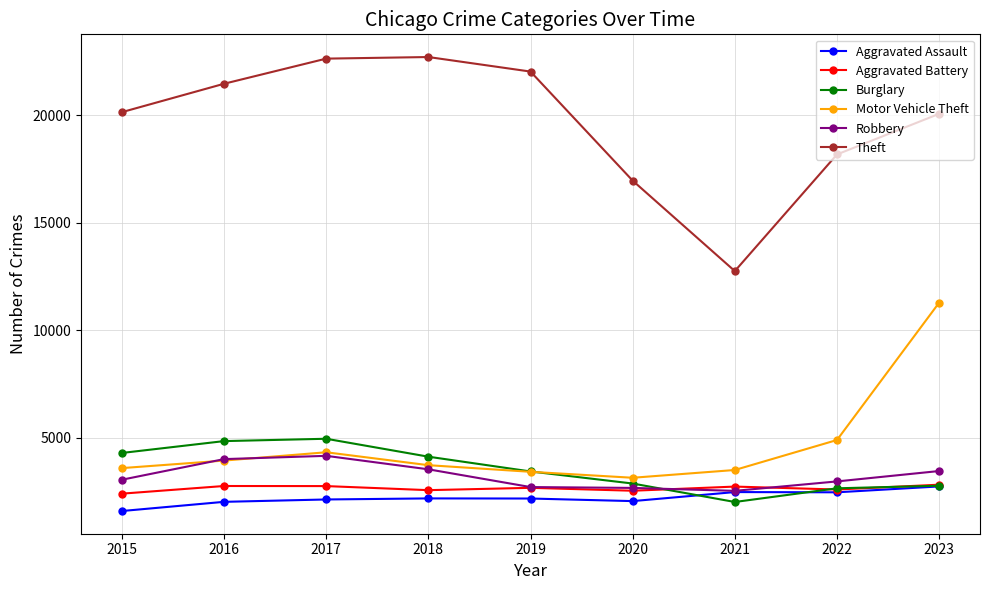

True or false: Motor Vehicle Theft and Aggravated Battery intersect in this chart.

False